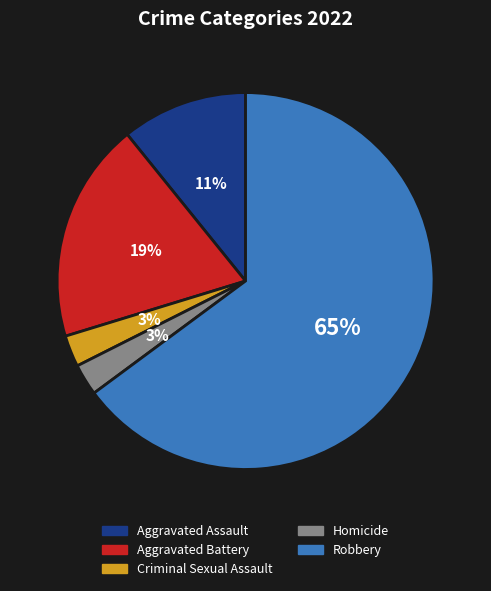

To the nearest percent, what is the difference between the Criminal Sexual Assault and Aggravated Battery slice percentages?

16%